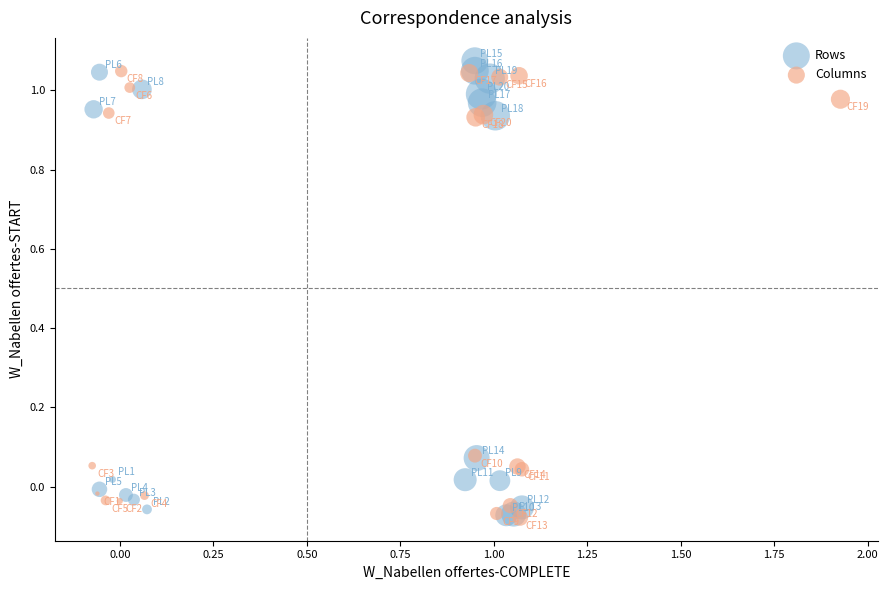

What are all the series names shown in the legend?

Rows, Columns